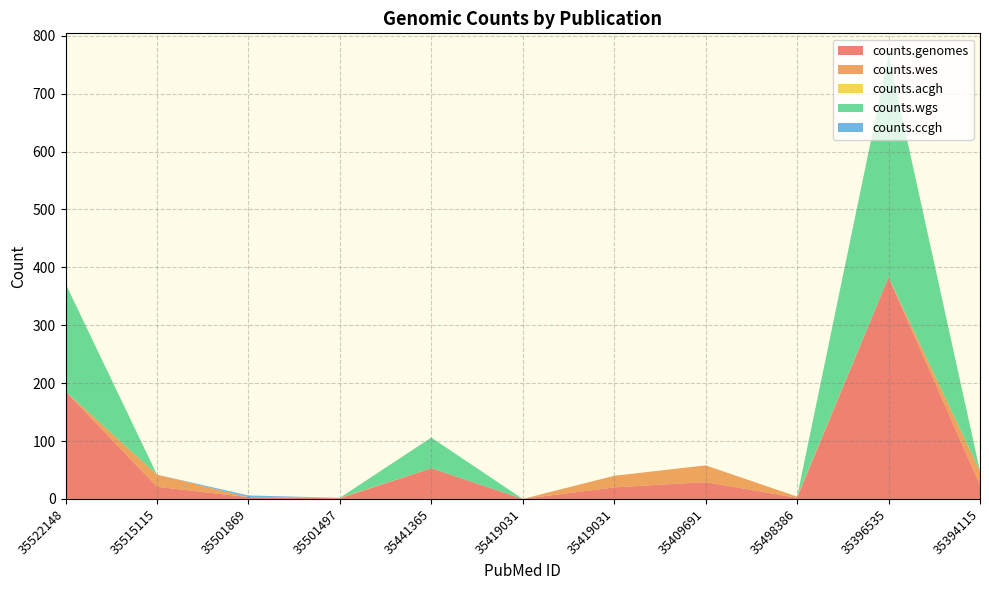

Reading left to right, extract all data points from this chart.

counts.genomes: 186	21	3	1	53	0	20	29	2	383	24
counts.wes: 0	21	0	1	0	0	20	29	2	0	24
counts.acgh: 0	0	0	0	0	0	0	0	0	0	0
counts.wgs: 186	0	0	0	53	0	0	0	0	383	0
counts.ccgh: 0	0	3	0	0	0	0	0	0	0	0